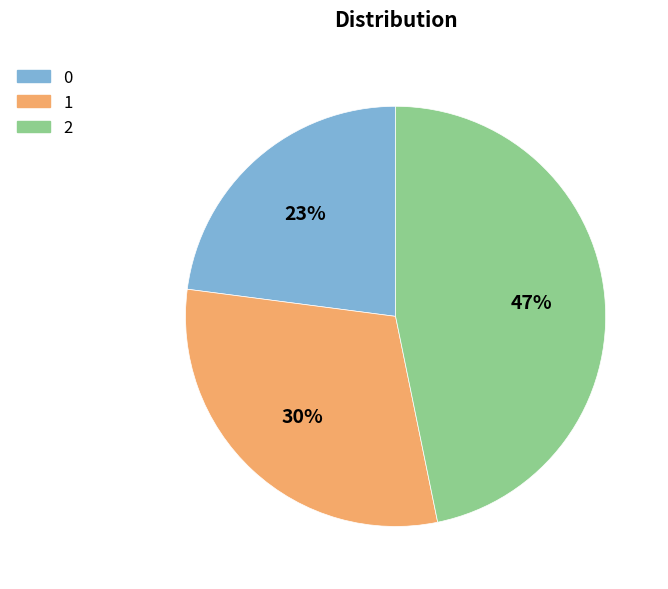

Which has a higher value, 1 or 0?

1